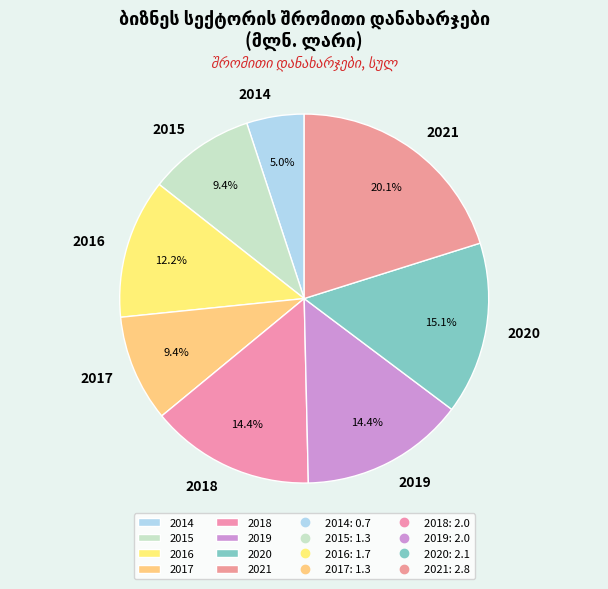

How much of the chart is everything except 2014?

95.0%